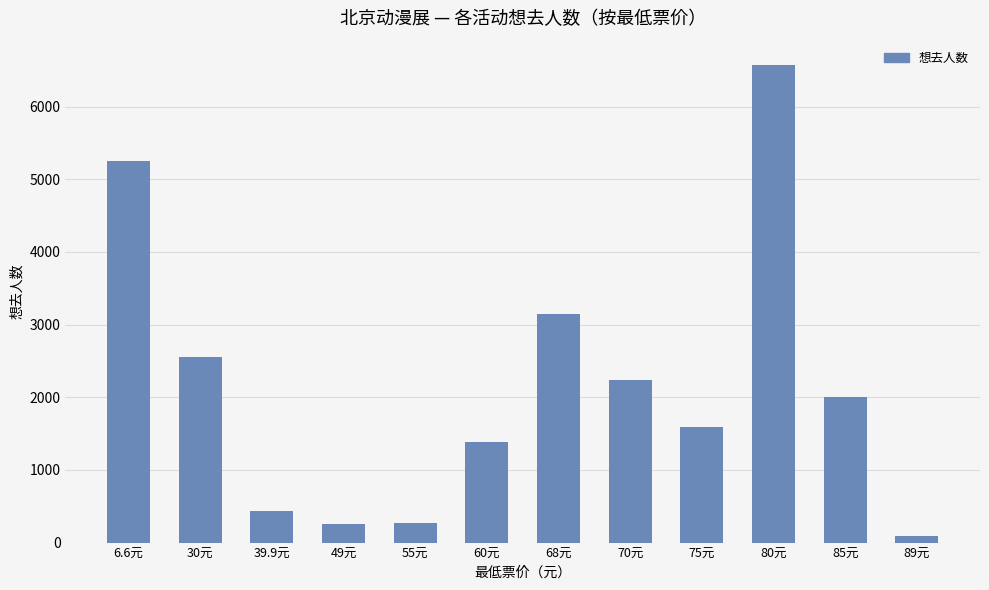

Which has a higher value, 70元 or 68元?

68元